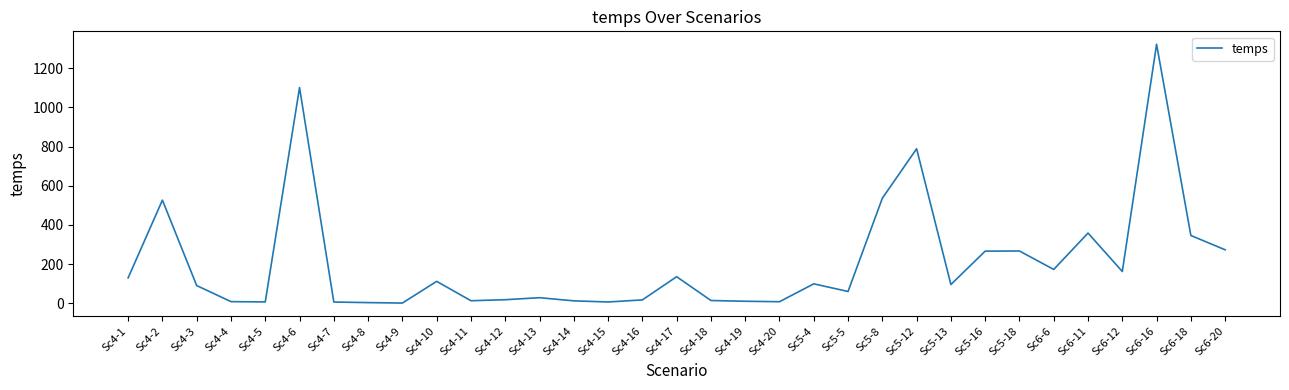

Approximately how many times larger is the value at Sc5-13 compared to Sc5-4?

1.0